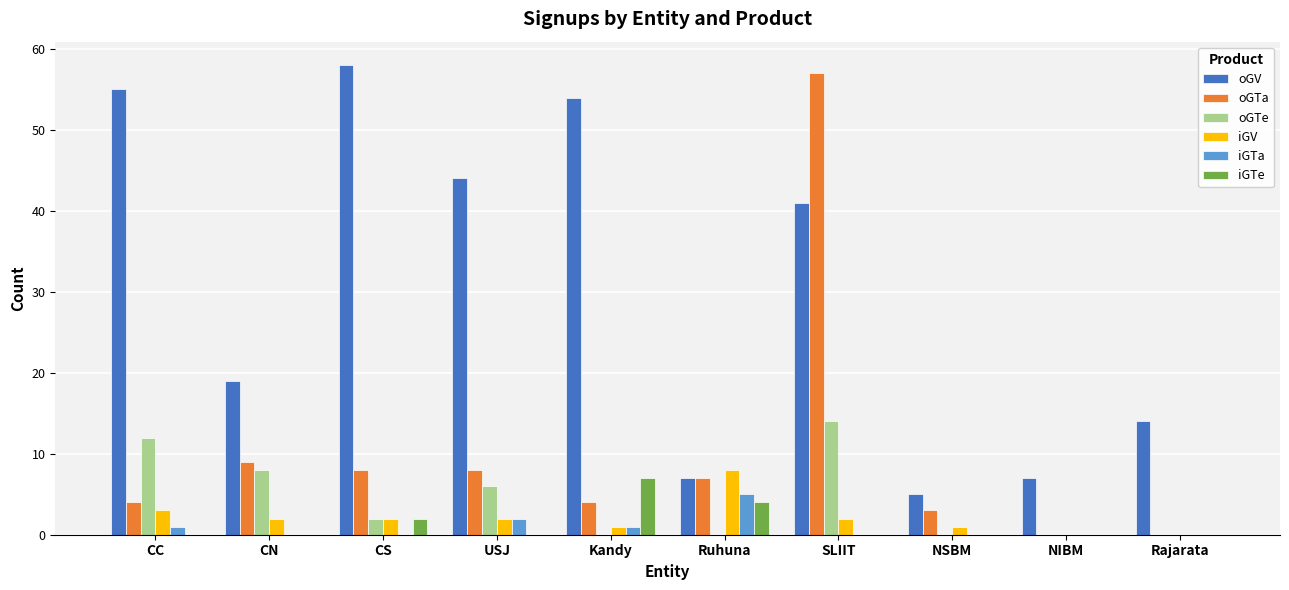

Which category has the highest value across all series?

CS